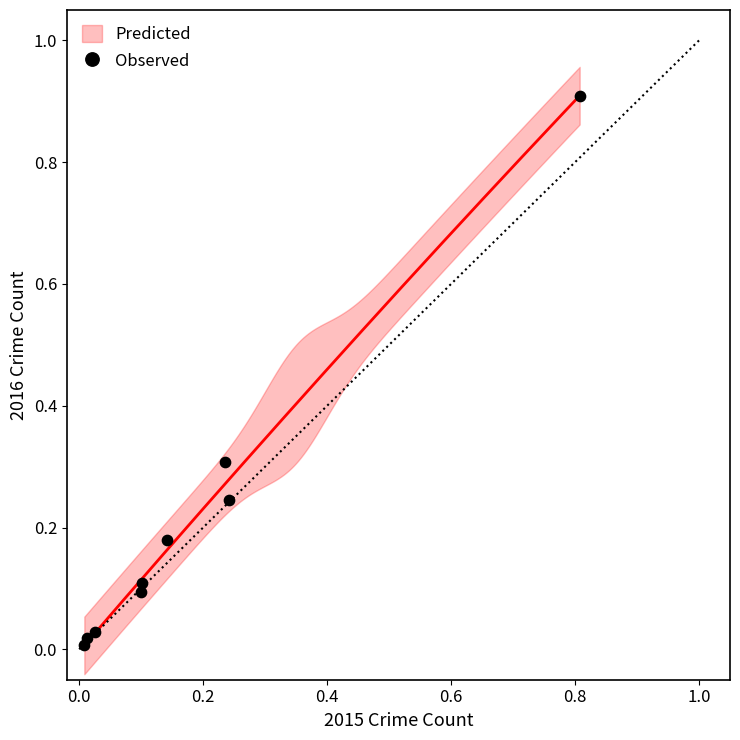

What is the range of Y values (max minus min)?

0.9